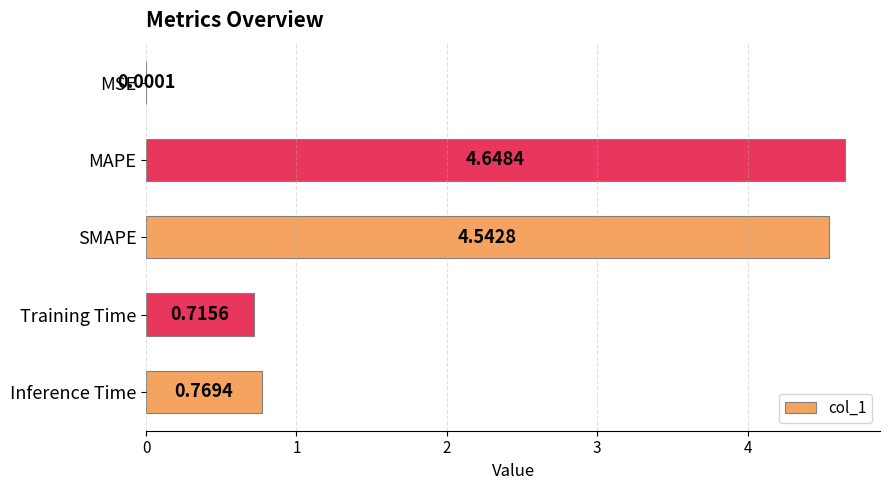

What is the sum of the values at MAPE and SMAPE?

9.2